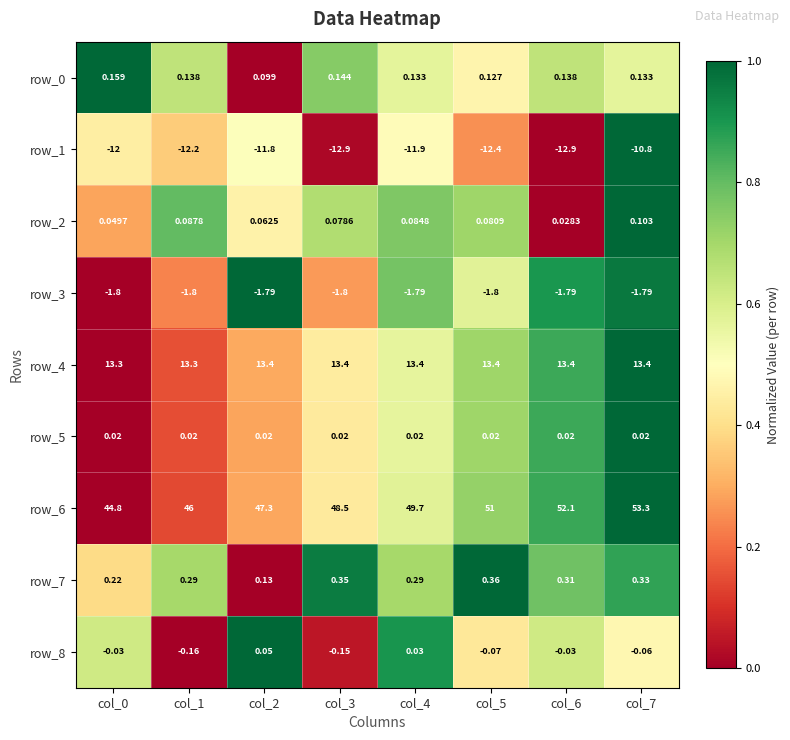

Is the value of row_3 at col_2 greater than the value of row_2 at col_2?

No